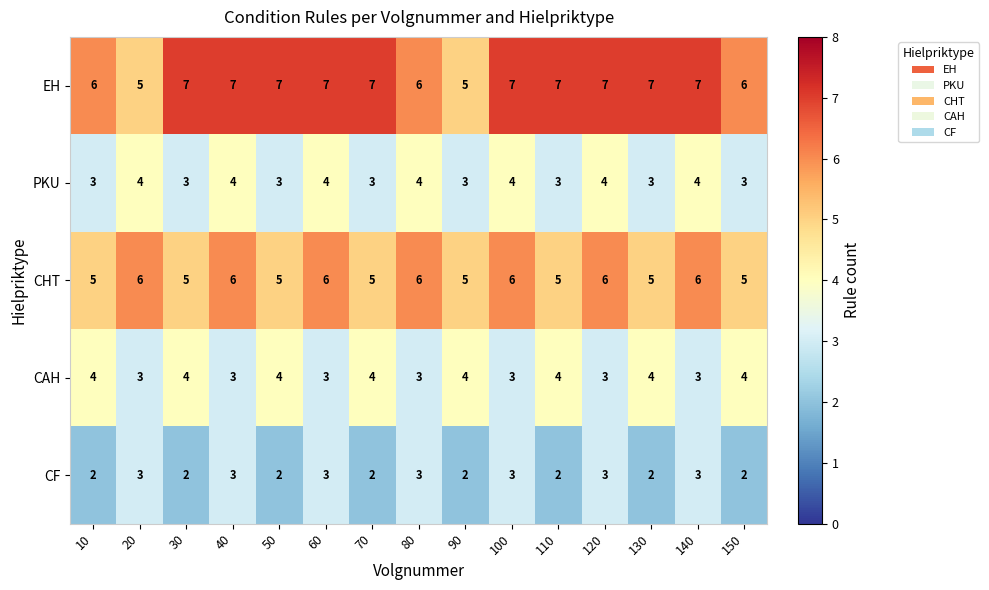

What is the maximum value for CAH?

4